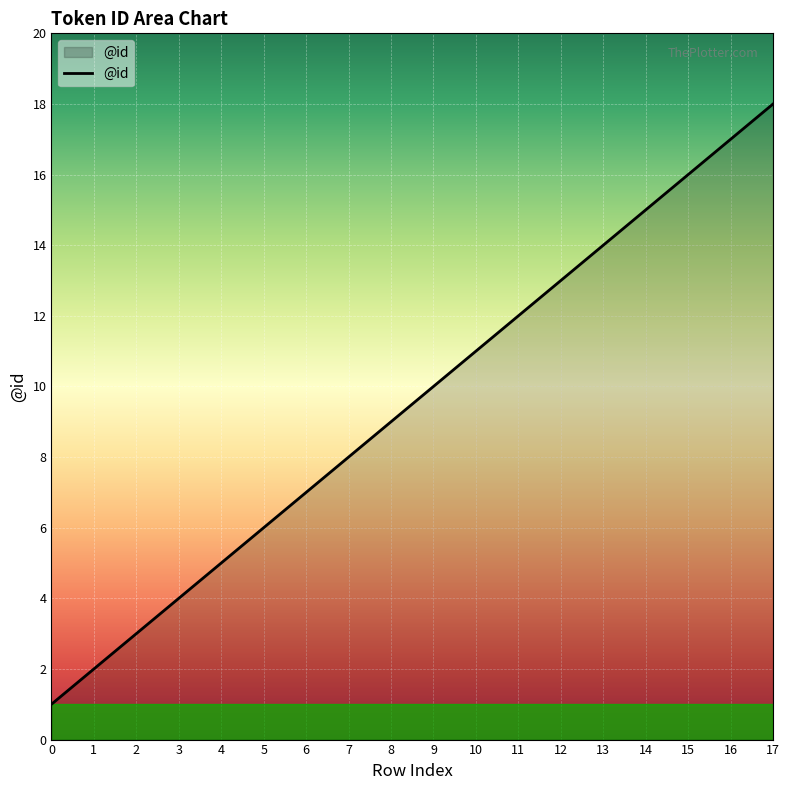

Rank the categories by value from lowest to highest.

0, 1, 2, 3, 4, 5, 6, 7, 8, 9, 10, 11, 12, 13, 14, 15, 16, 17